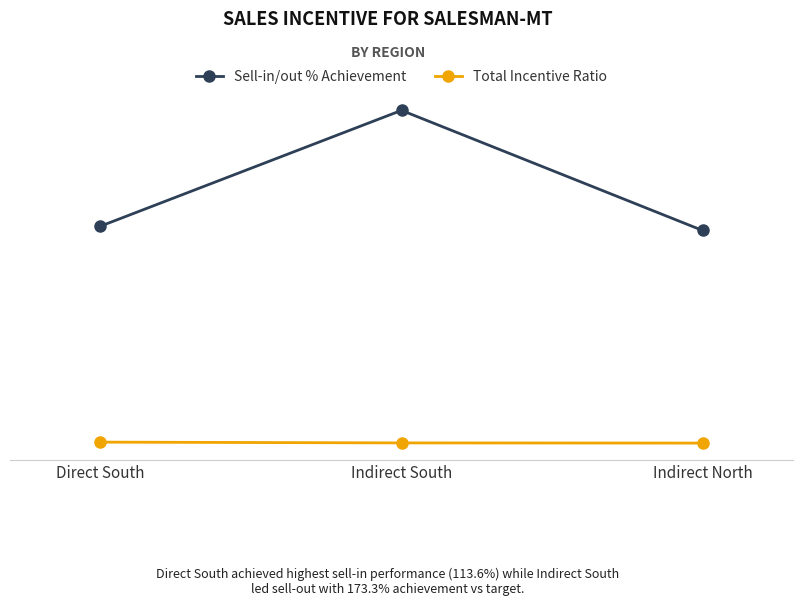

What are all the series names shown in the legend?

Sell-in/out % Achievement, Total Incentive Ratio